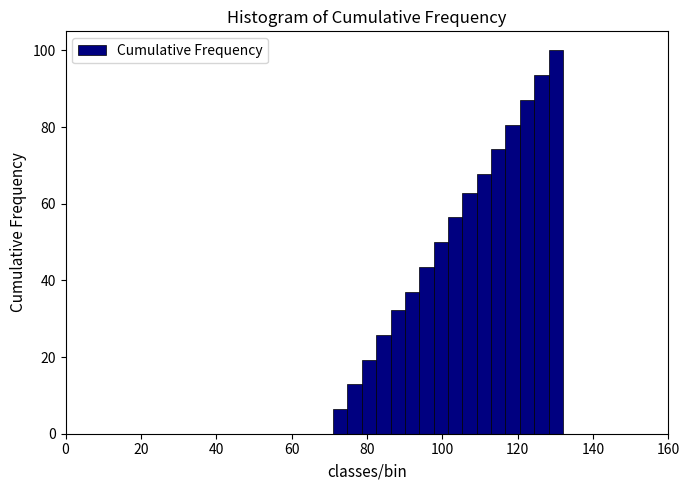

Read against the x-axis, roughly where is the centre of the tallest bar?

130